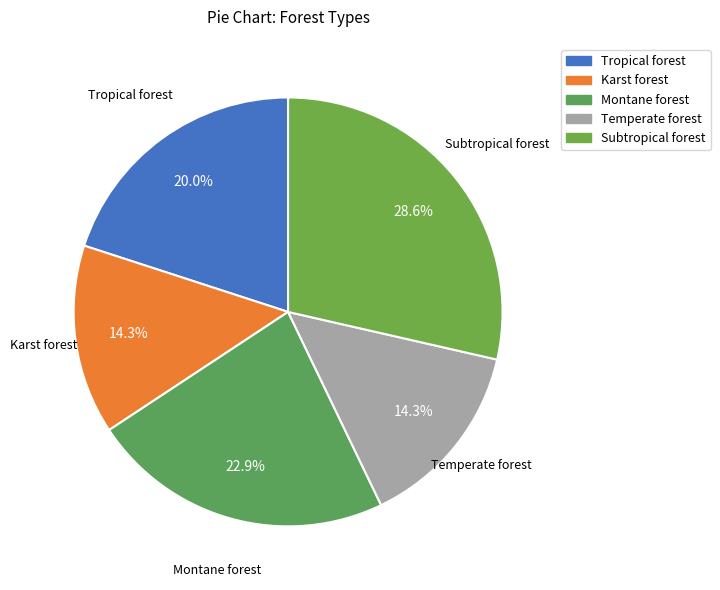

To the nearest percent, what is the difference between the Karst forest and Subtropical forest slice percentages?

14%